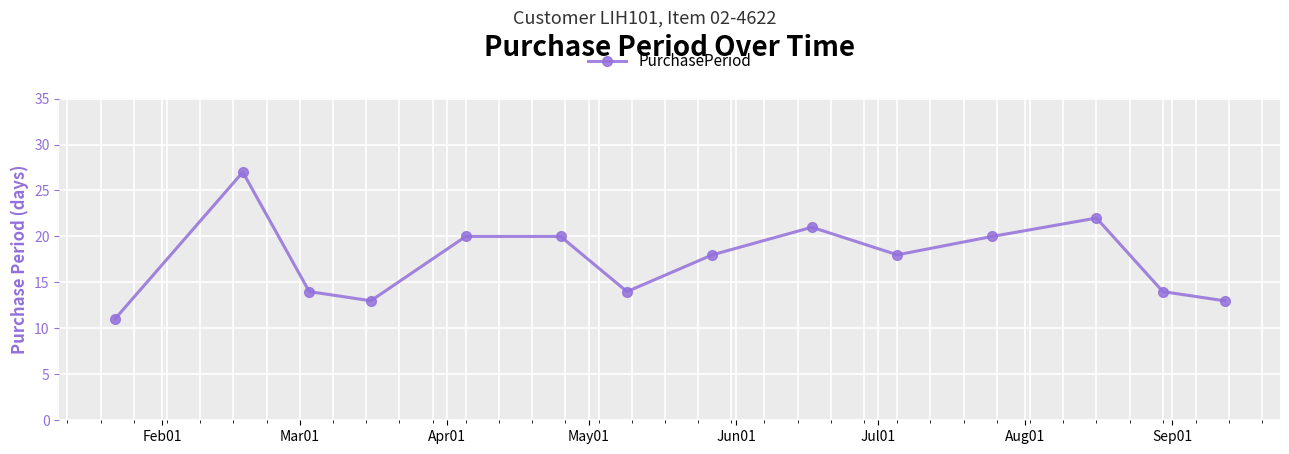

How many points are lower than both their immediate neighbors (excluding endpoints)?

3